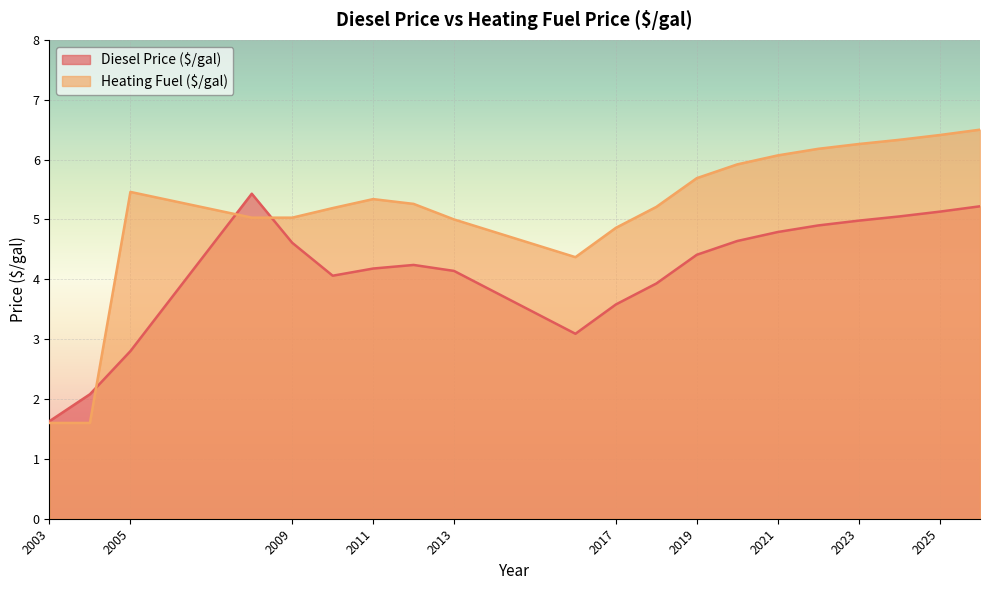

Rank the series by their maximum value, from lowest to highest.

Diesel Price ($/gal), Heating Fuel ($/gal)